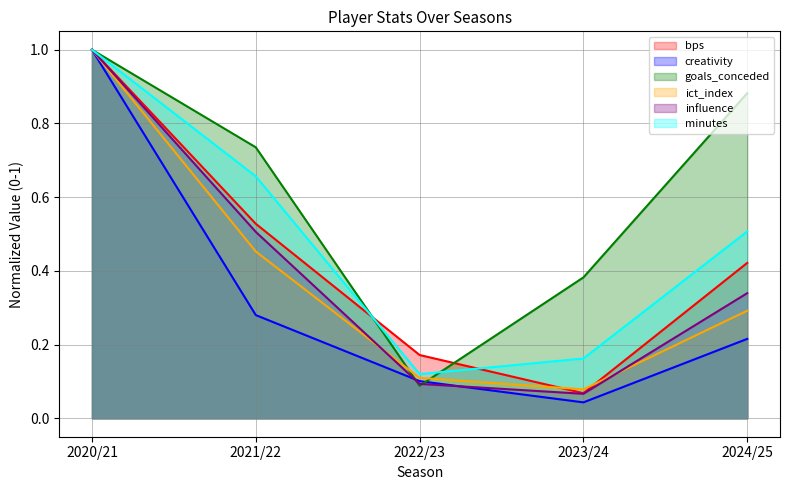

At which label is influence closest to 0?

2023/24